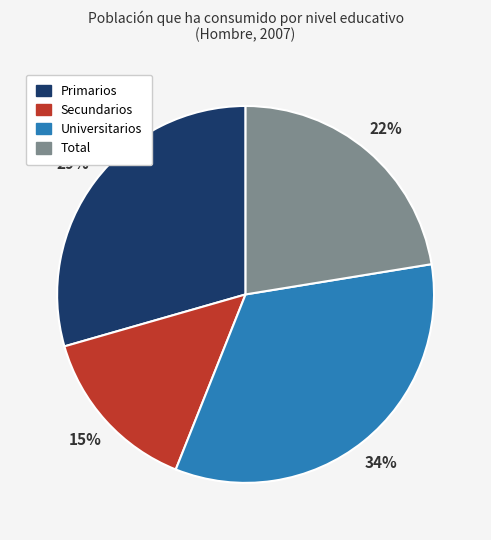

Combined, do Secundarios and Primarios account for over 50%?

No